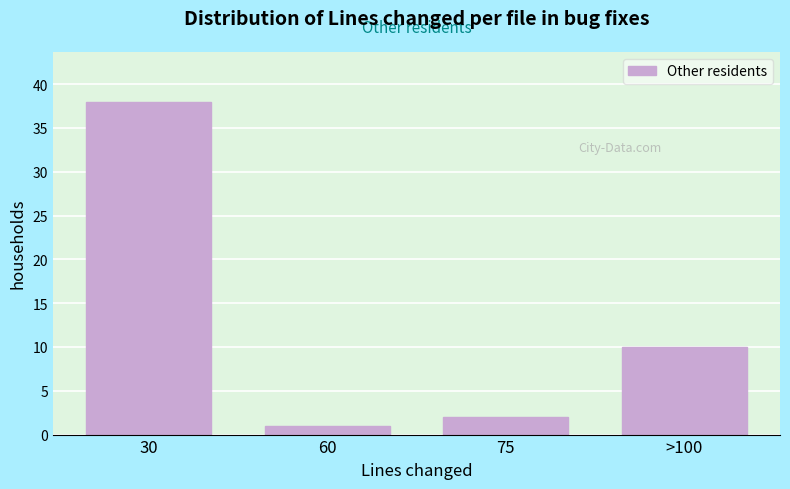

Reading left to right, extract all data points from this chart.

30=38	60=1	75=2	>100=10